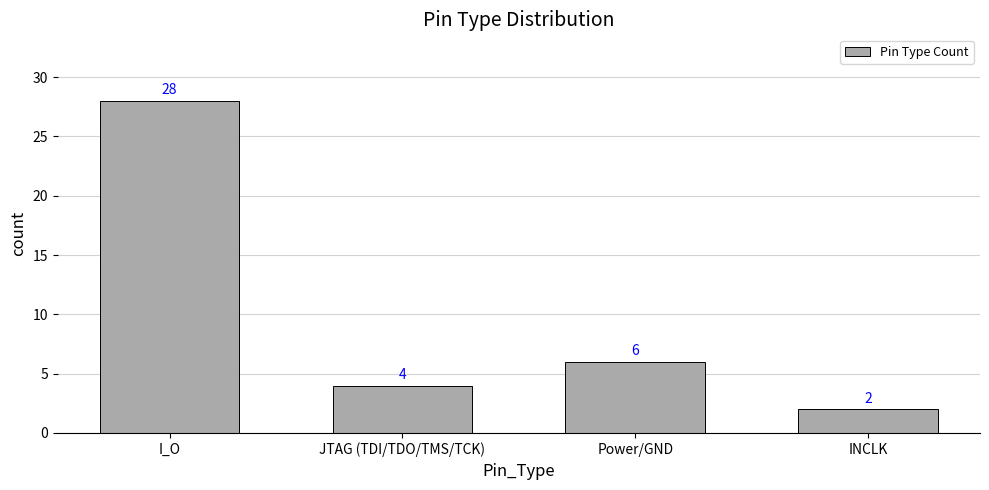

Between JTAG (TDI/TDO/TMS/TCK) and I_O, which is larger?

I_O